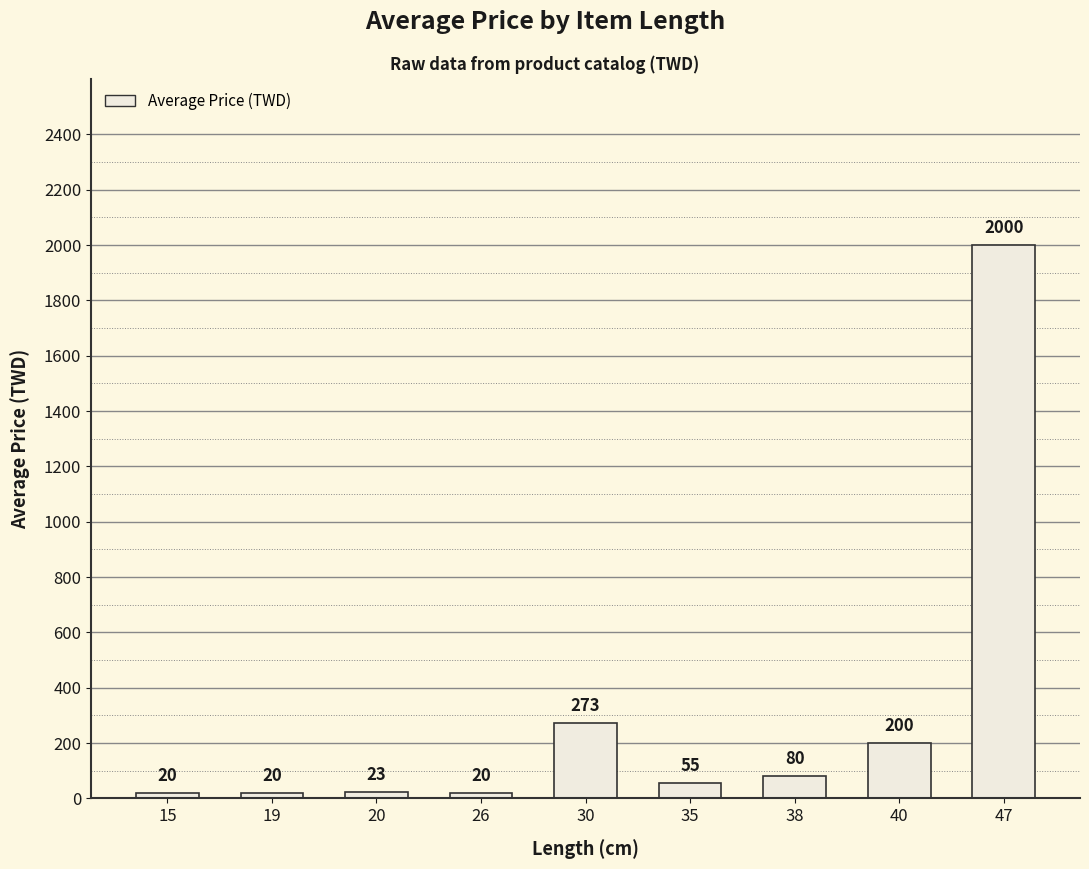

What is the average value?

299.0